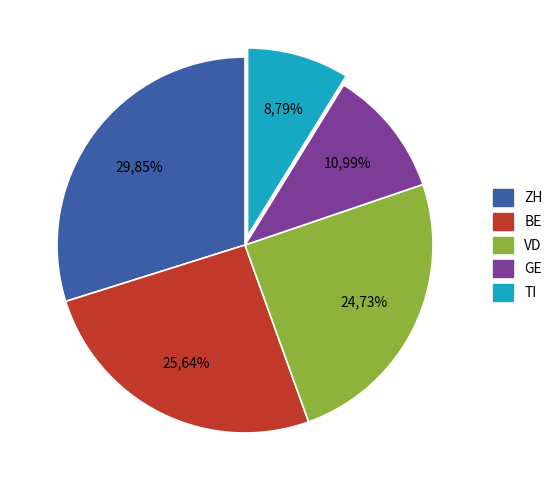

What portion of the pie excludes BL?

100.0%